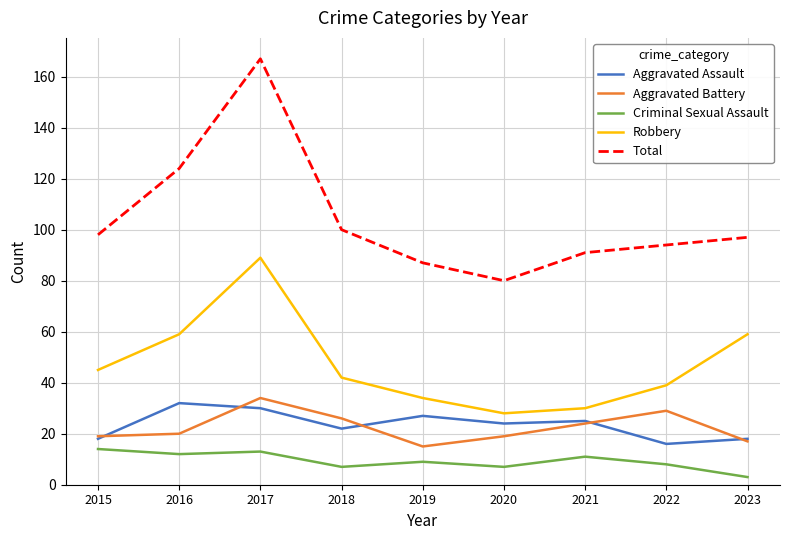

Reading left to right, list all the values displayed in this chart.

Aggravated Assault: 2015=18	2016=32	2017=30	2018=22	2019=27	2020=24	2021=25	2022=16	2023=18
Aggravated Battery: 2015=19	2016=20	2017=34	2018=26	2019=15	2020=19	2021=24	2022=29	2023=17
Criminal Sexual Assault: 2015=14	2016=12	2017=13	2018=7	2019=9	2020=7	2021=11	2022=8	2023=3
Robbery: 2015=45	2016=59	2017=89	2018=42	2019=34	2020=28	2021=30	2022=39	2023=59
Total: 2015=98	2016=124	2017=167	2018=100	2019=87	2020=80	2021=91	2022=94	2023=97